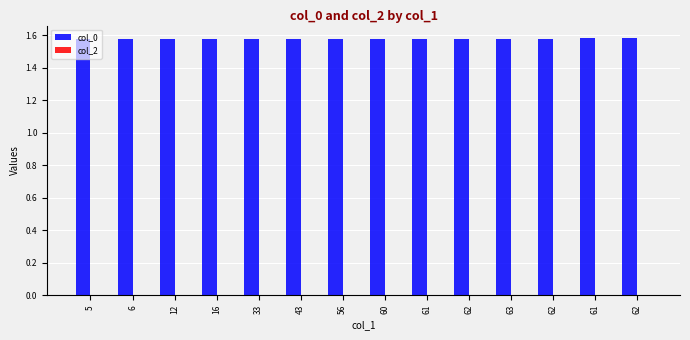

How many bars are there in total?

14